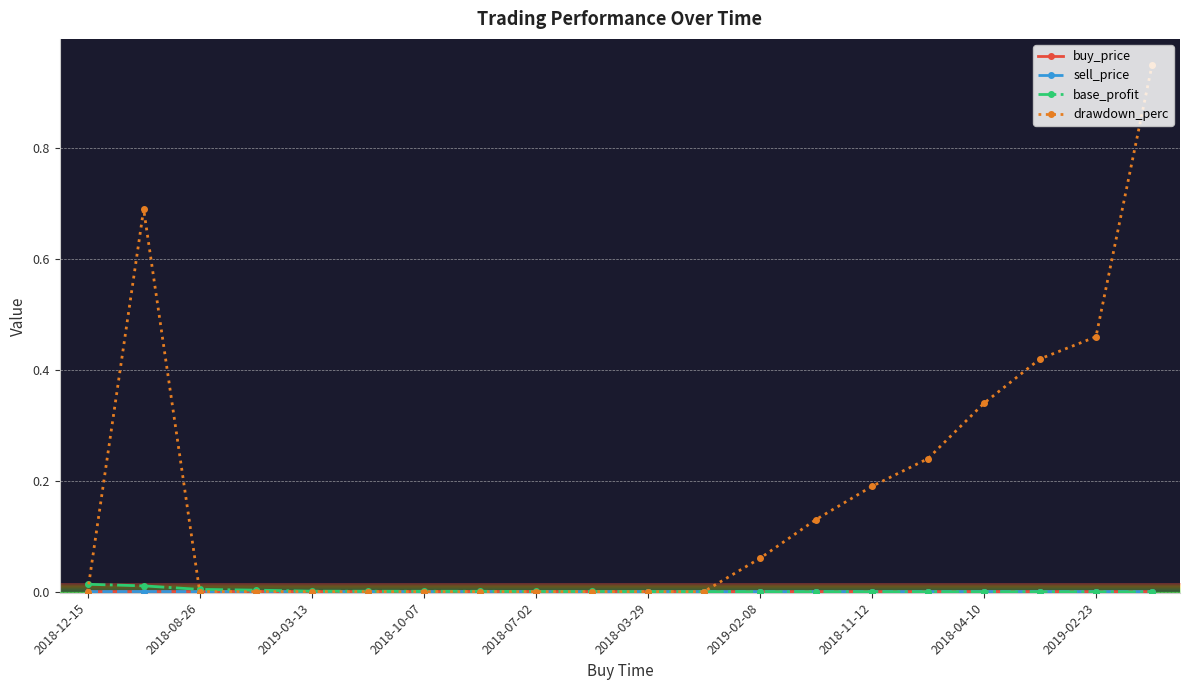

Which series has the largest range (max minus min)?

drawdown_perc